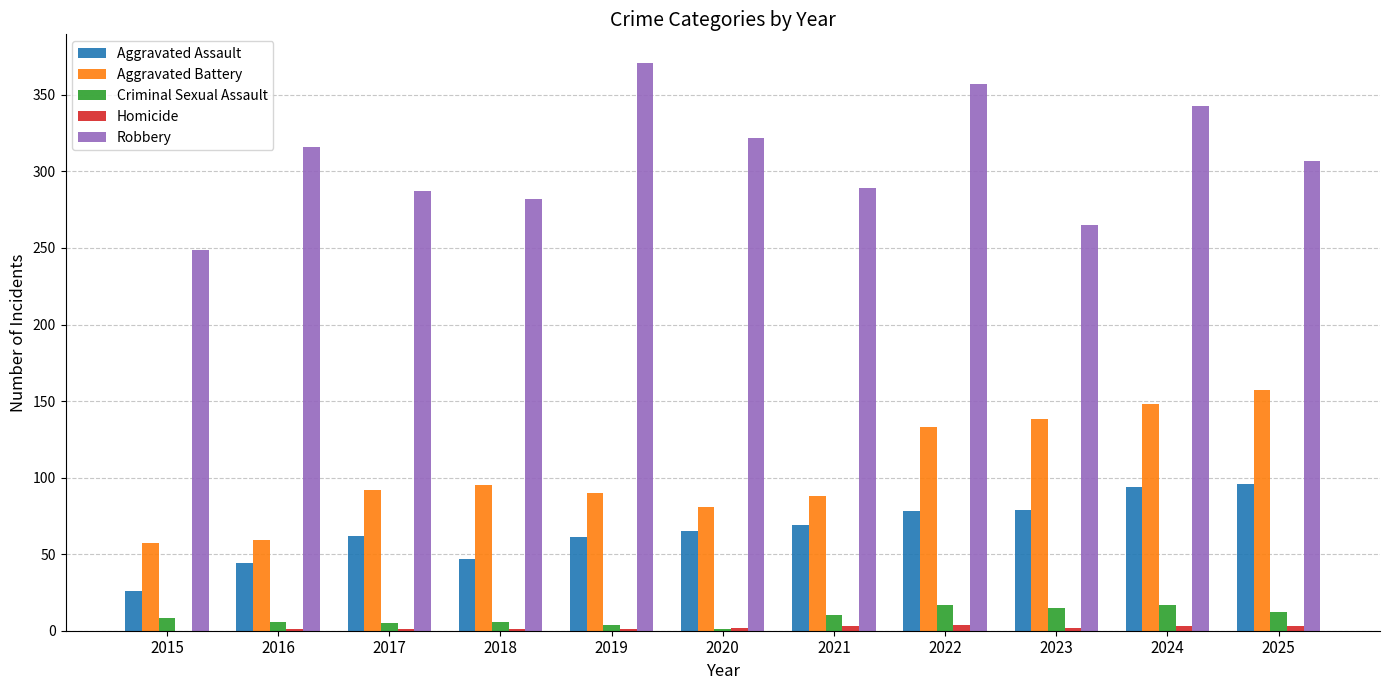

What is the maximum value for Criminal Sexual Assault?

17